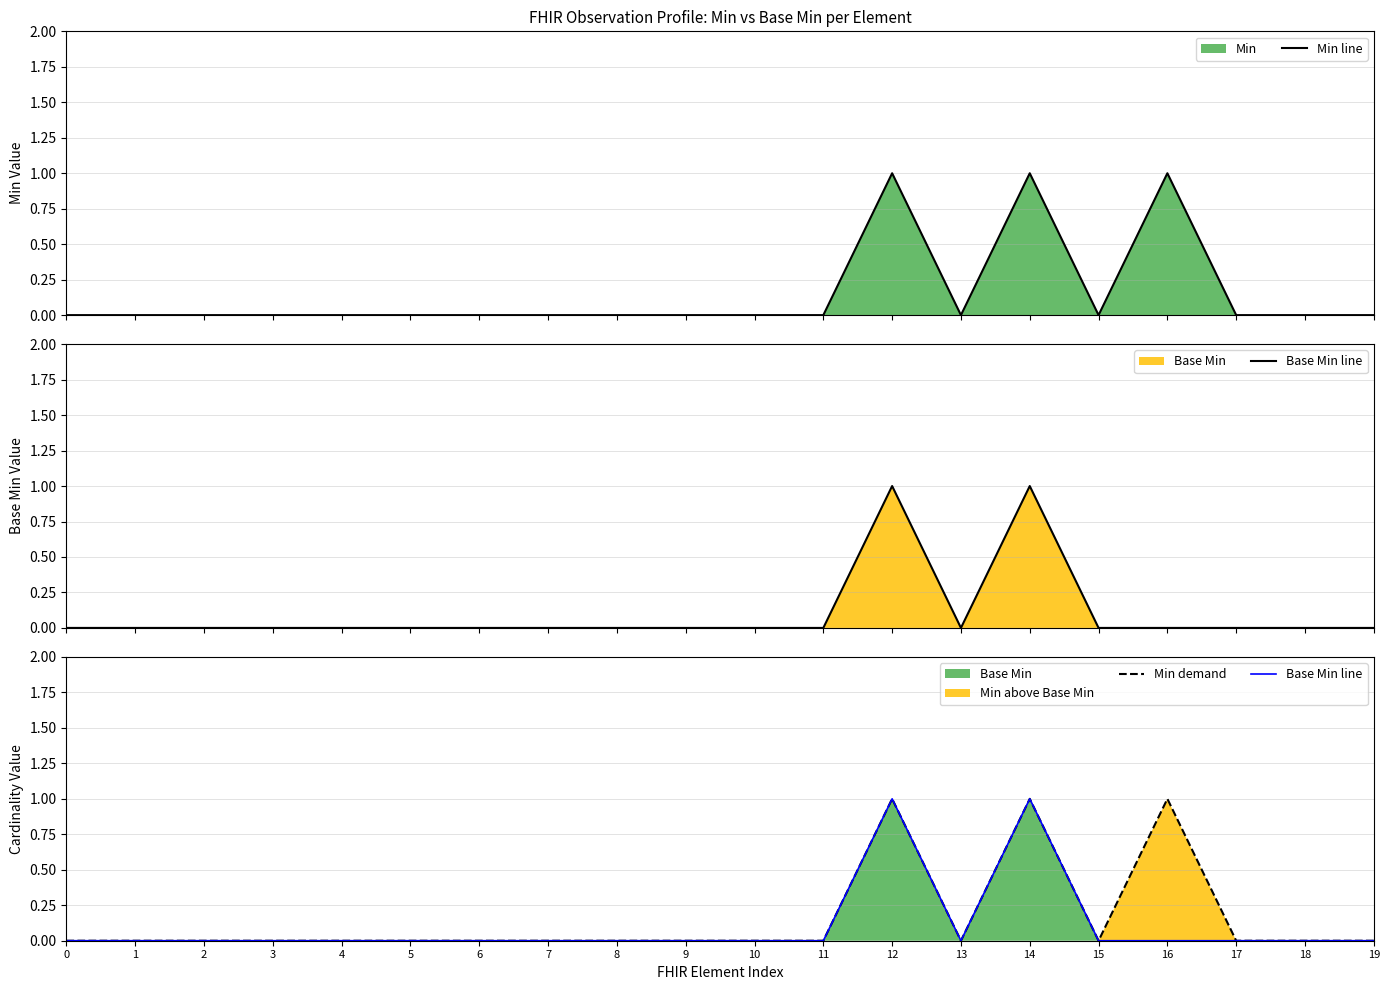

Reading left to right, what are all the values shown in this chart?

Min line: 0	0	0	0	0	0	0	0	0	0	0	0	1	0	1	0	1	0	0	0
Base Min line: 0	0	0	0	0	0	0	0	0	0	0	0	1	0	1	0	0	0	0	0
Min demand: 0	0	0	0	0	0	0	0	0	0	0	0	1	0	1	0	1	0	0	0